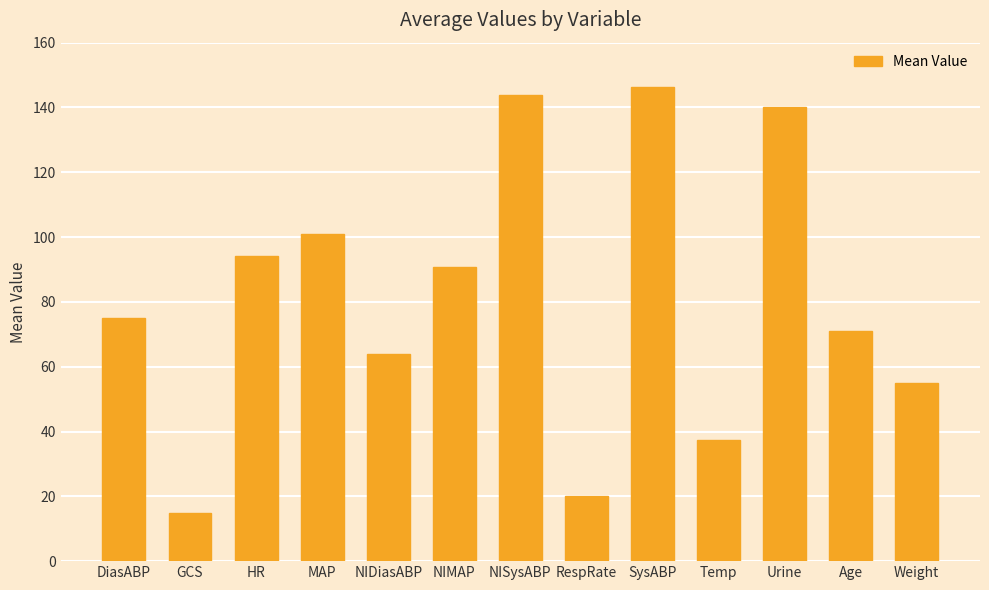

What is the value of the 3rd bar from the left?

94.2